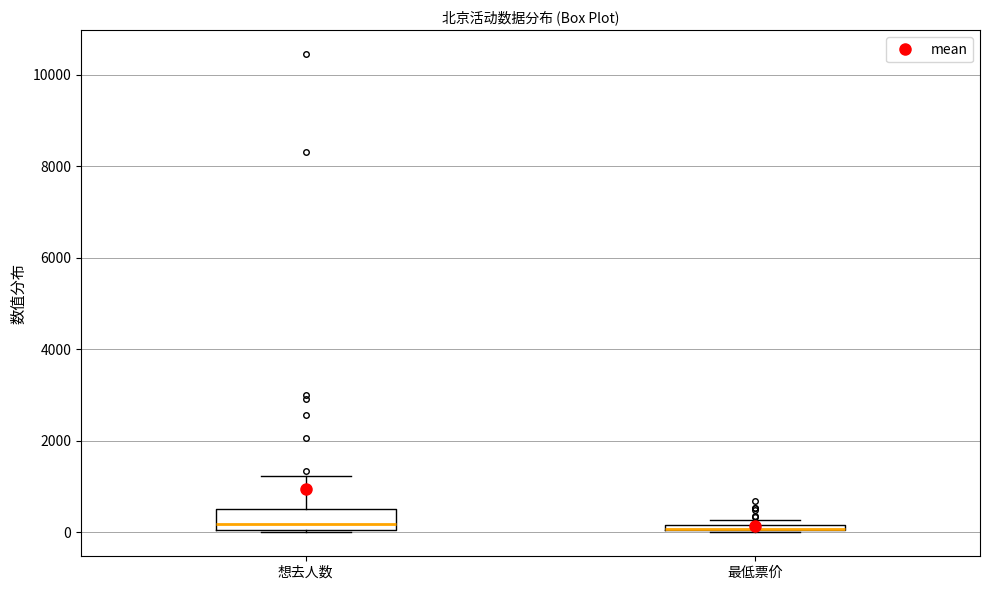

Which box is the tallest, from its lower edge to its upper edge?

想去人数